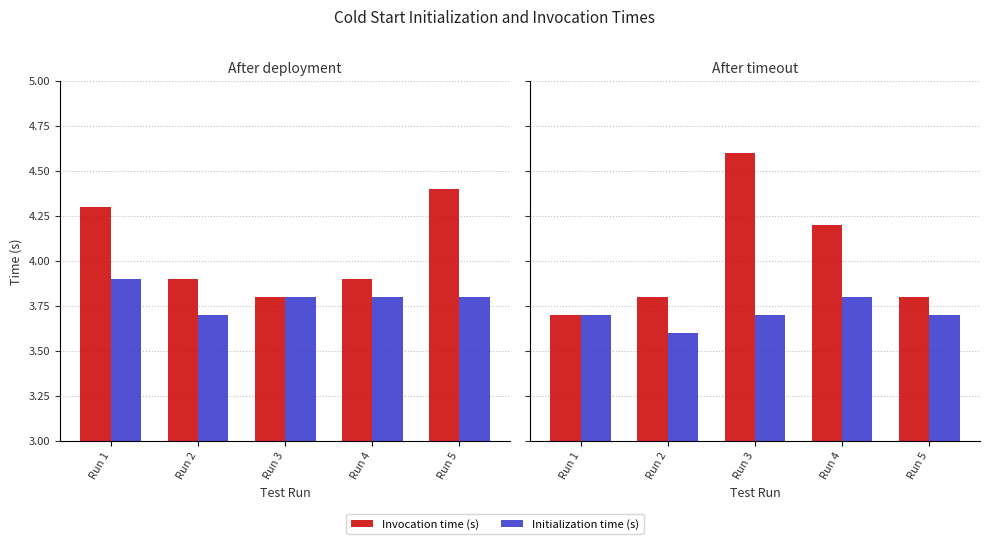

Is the value of Initialization time (s) at Run 1 greater than the value of Invocation time (s) at Run 5?

No